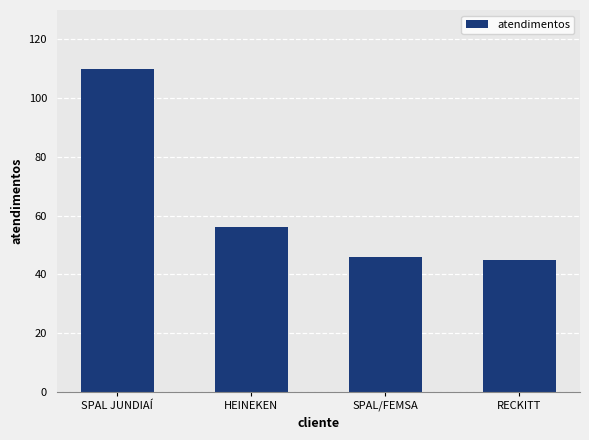

True or false: the data shows 45 at RECKITT.

True